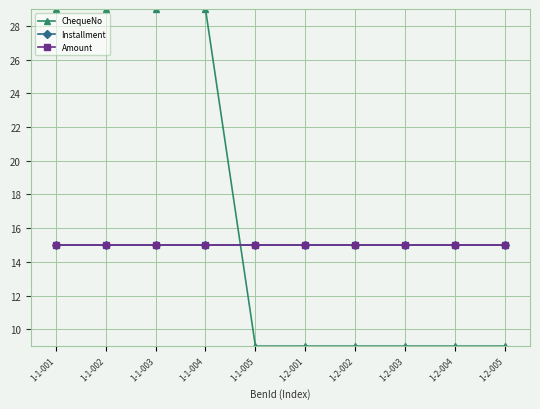

The value of ChequeNo at 1-1-003 is 16.4. True or false?

False